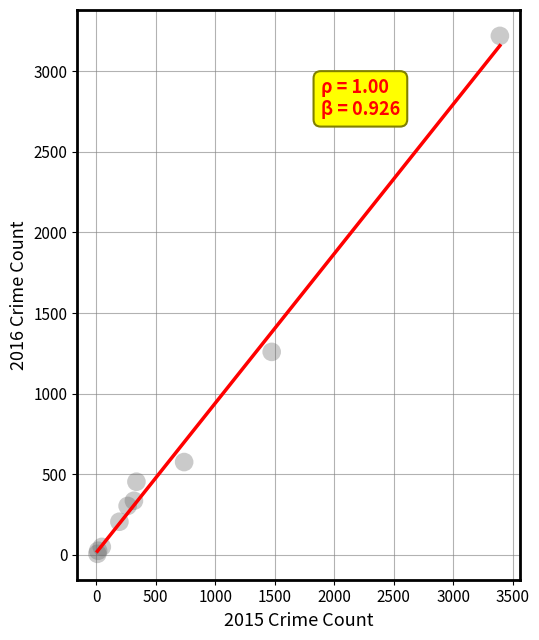

What Y value in the scatter plot is closest to 1612?

1259